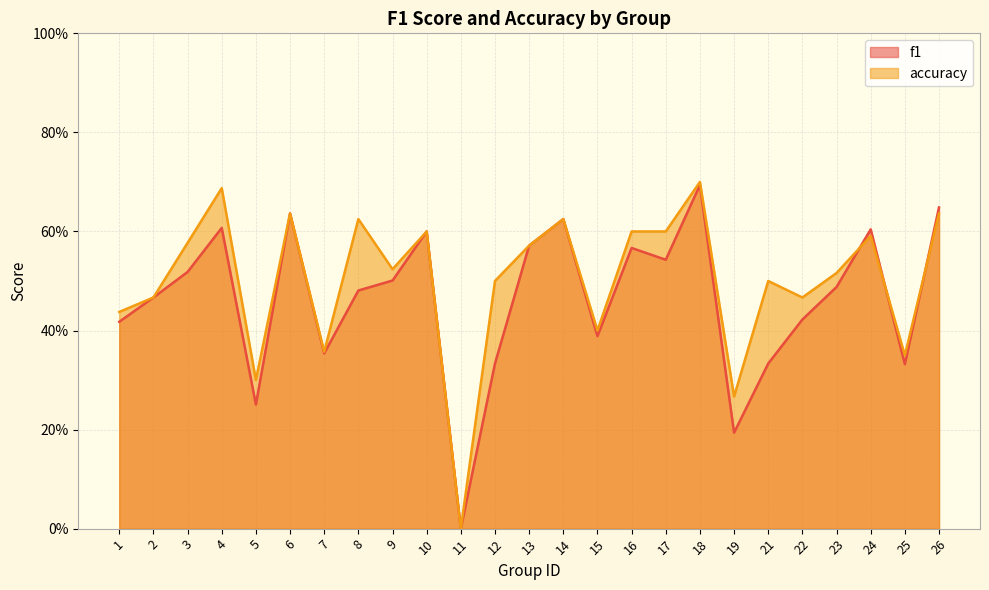

Rank the categories by accuracy value from highest to lowest.

18, 4, 6, 26, 8, 14, 10, 16, 17, 24, 3, 13, 9, 23, 12, 21, 2, 22, 1, 15, 7, 25, 5, 19, 11